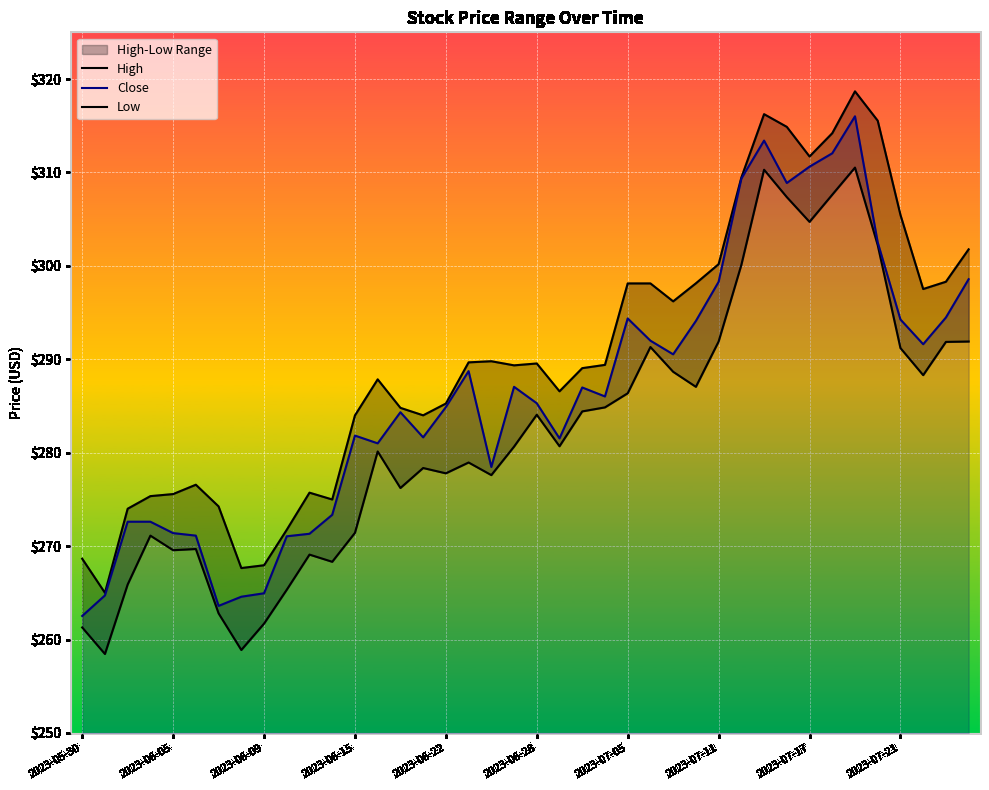

True or false: Low has a value of 277.6 at 18.

True